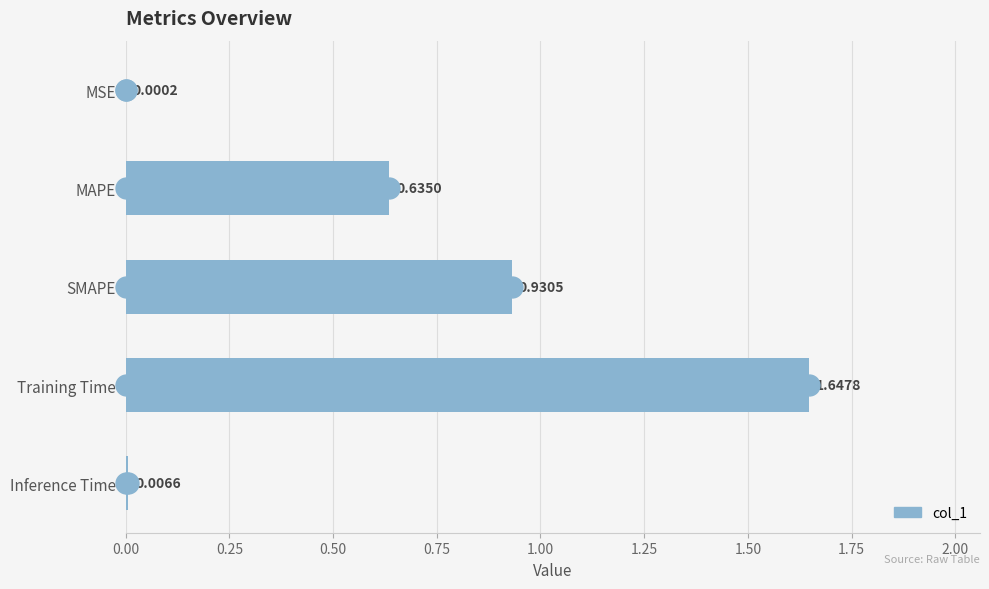

Between MAPE and Training Time, which is larger?

Training Time